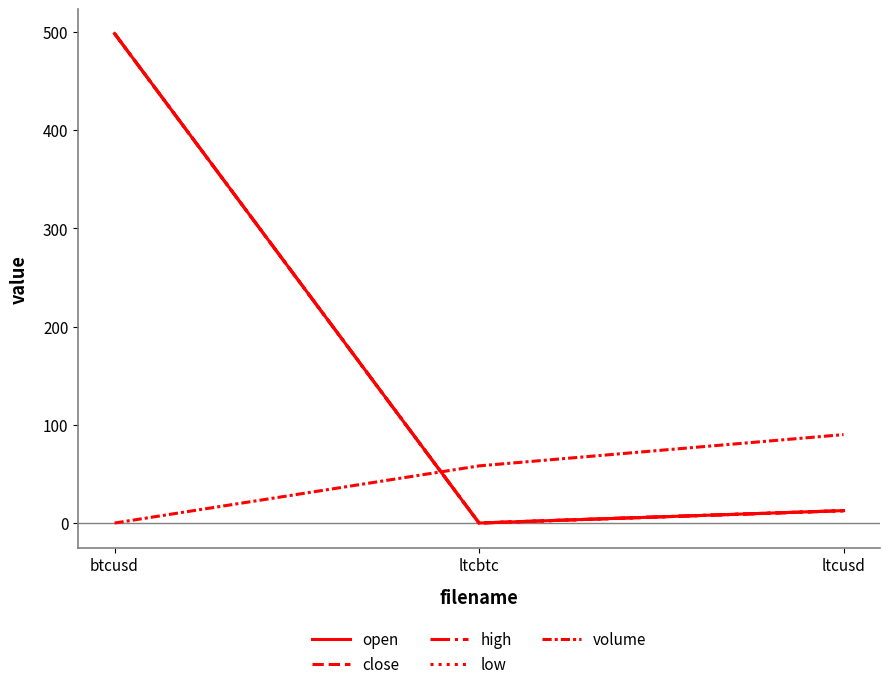

What is the label of the 2nd point from the right?

ltcbtc